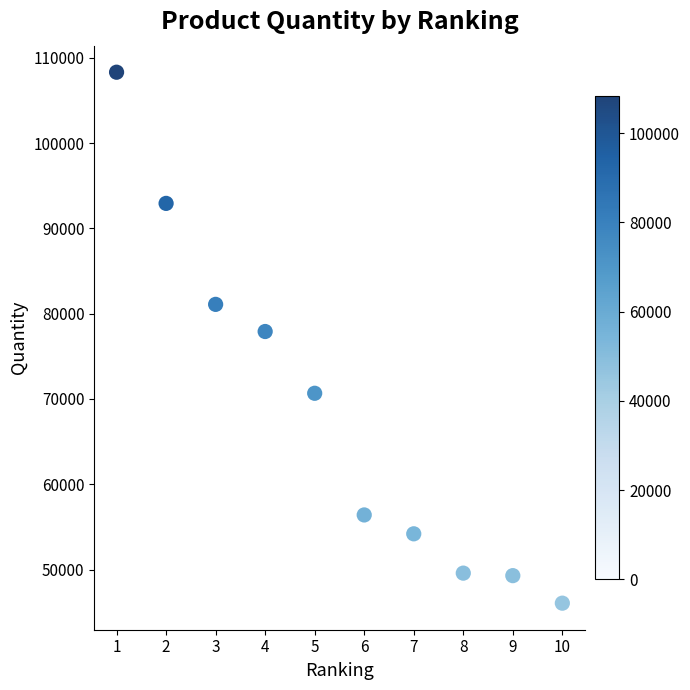

What is the range of Y values (max minus min)?

62250